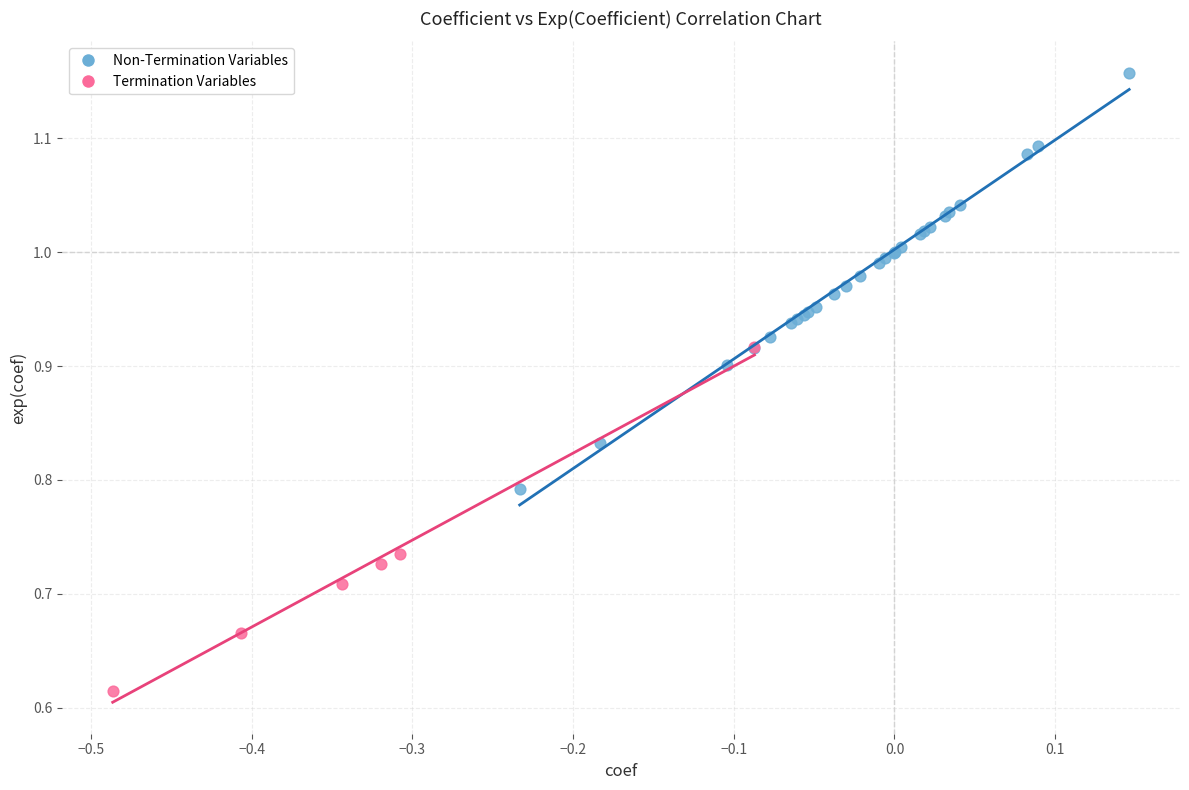

Which series contains the highest Y value?

Non-Termination Variables